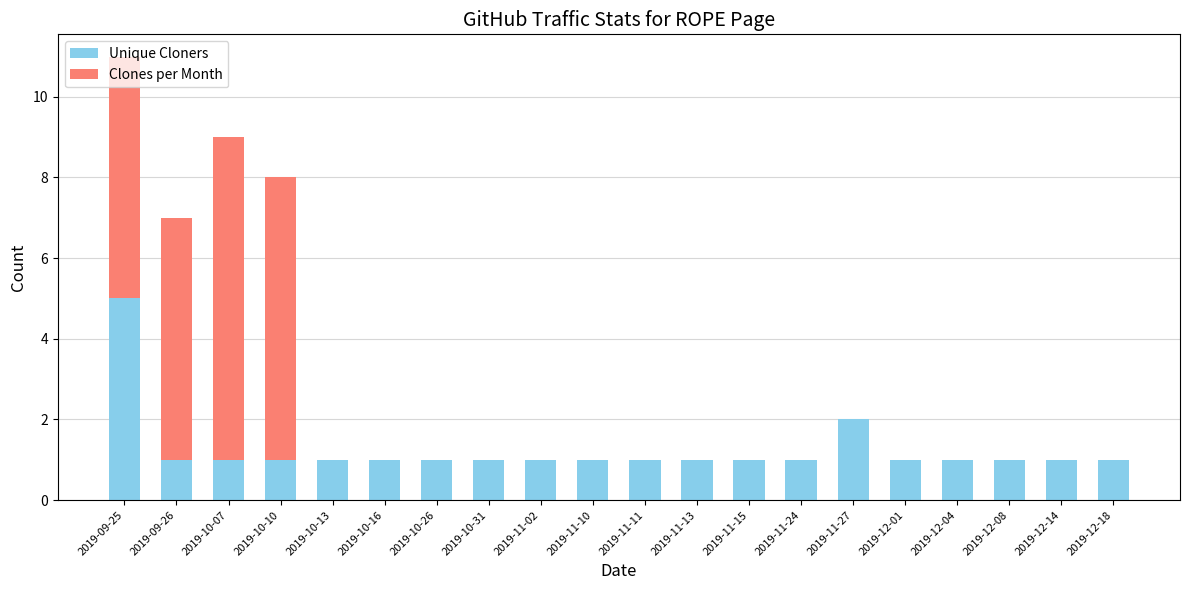

At which label is Unique Cloners closest to 3?

2019-11-27